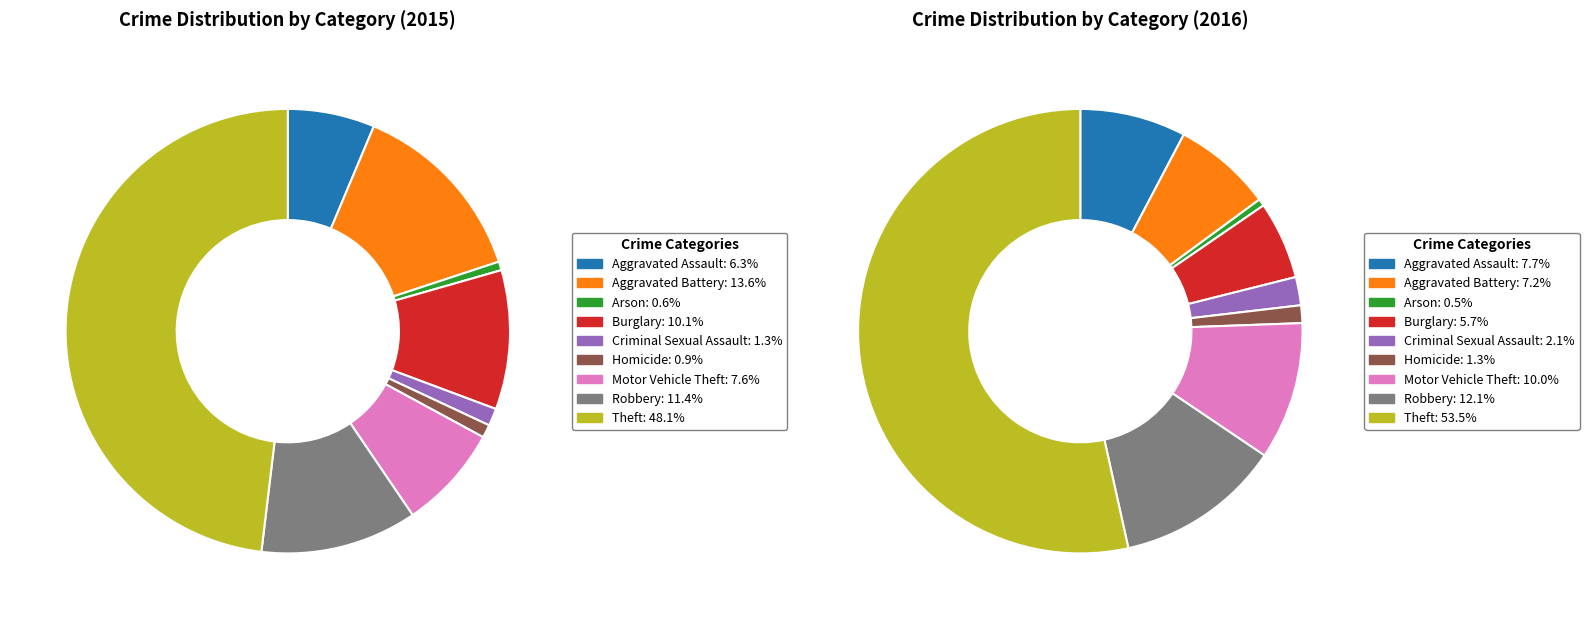

How many slices are in this pie chart?

9